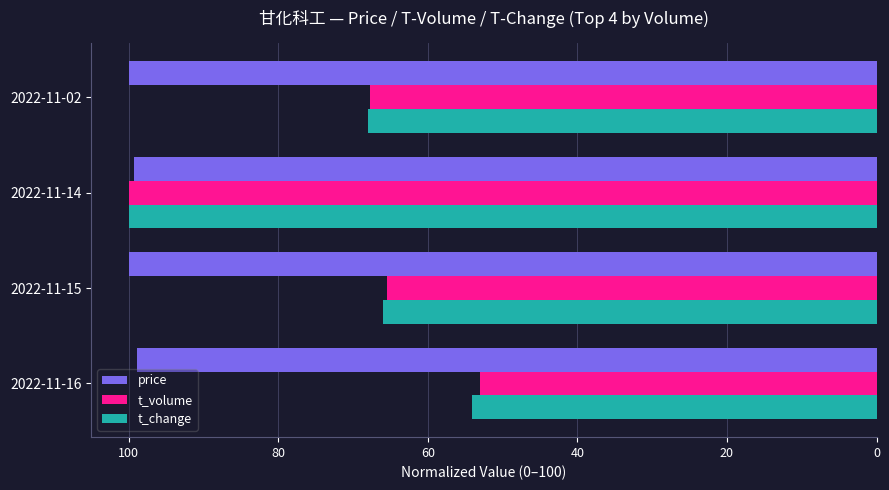

What is the sum of the price values at 2022-11-16 and 2022-11-02?

198.9